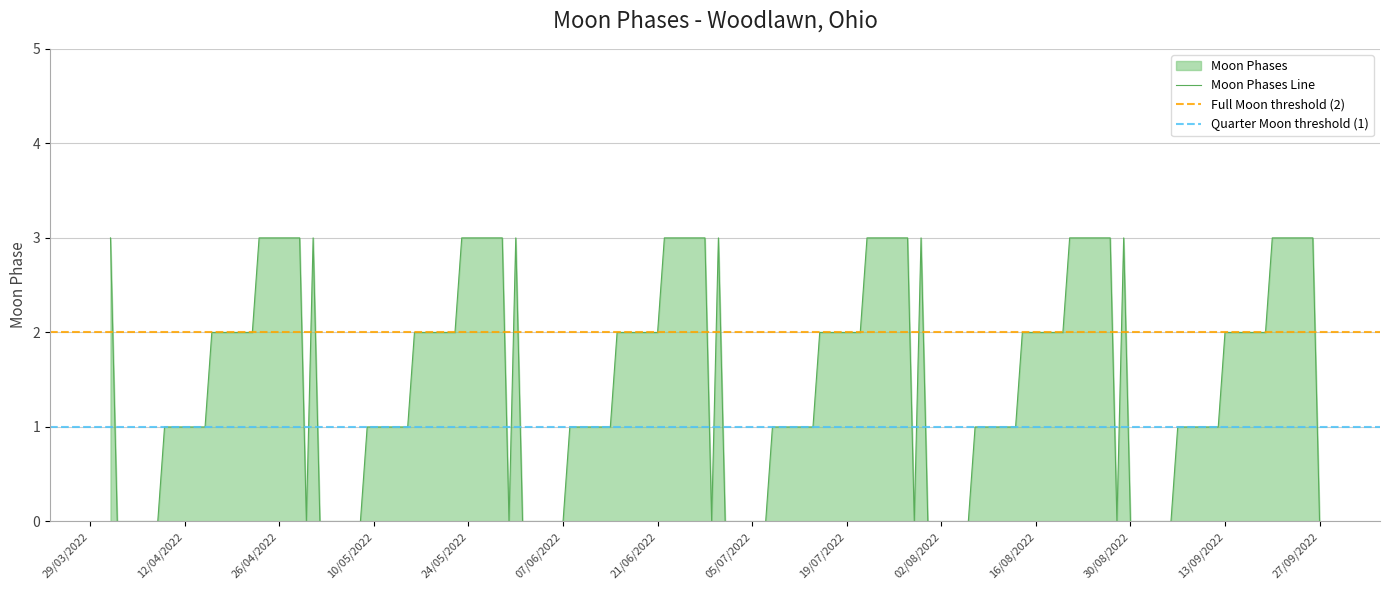

Which has a higher value, 13 or 10?

13